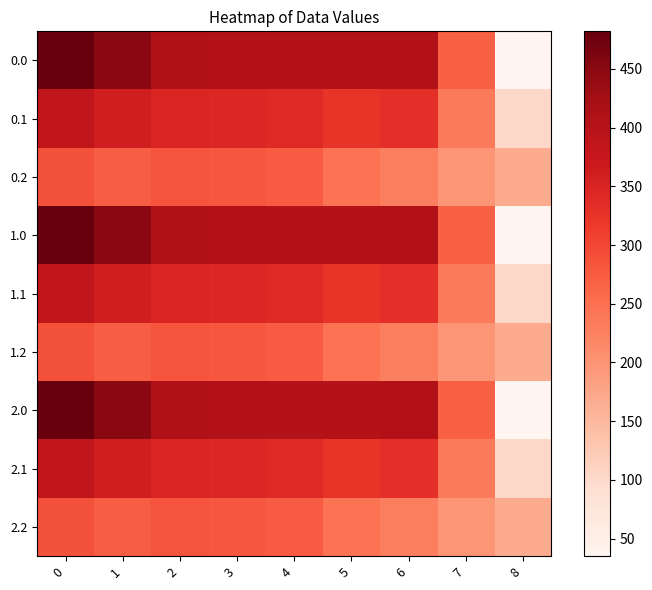

At 8, list the series in order from smallest to largest.

0.0, 1.0, 2.0, 0.1, 1.1, 2.1, 0.2, 1.2, 2.2